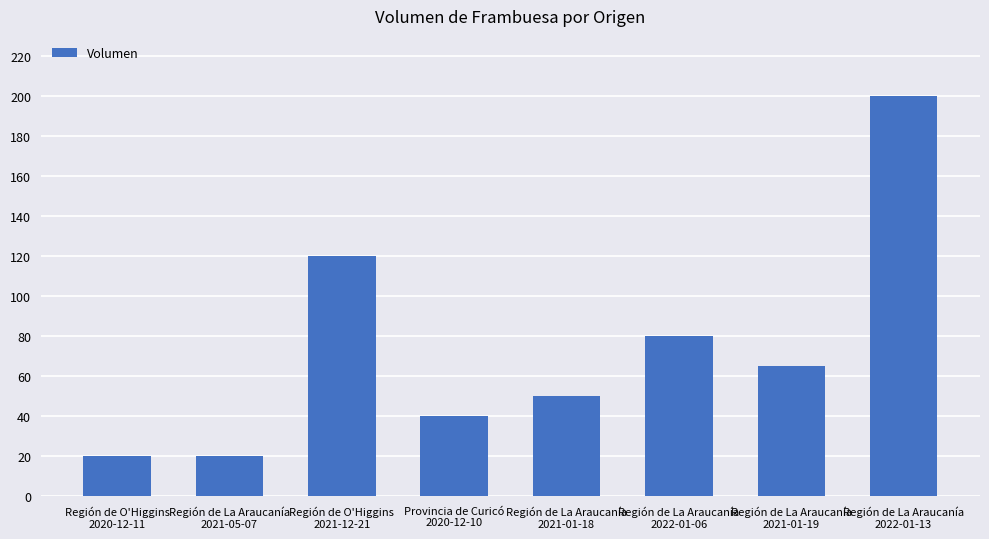

What is the minimum value shown in the chart?

20